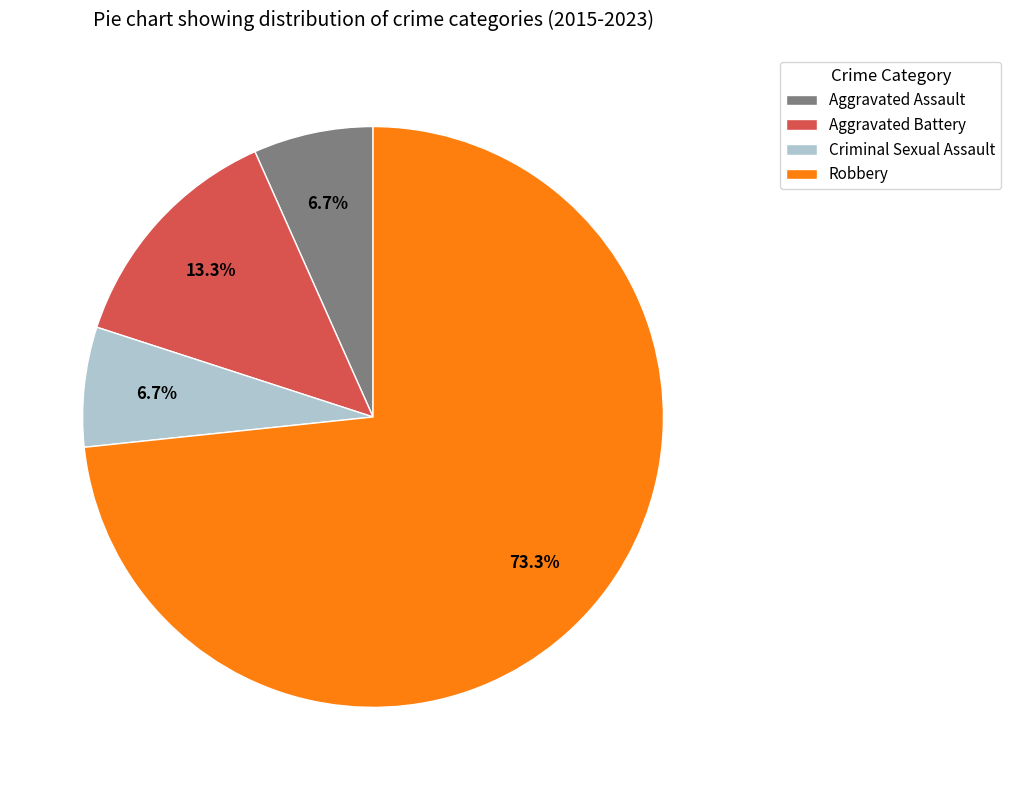

Does Criminal Sexual Assault represent more than half of the total?

No